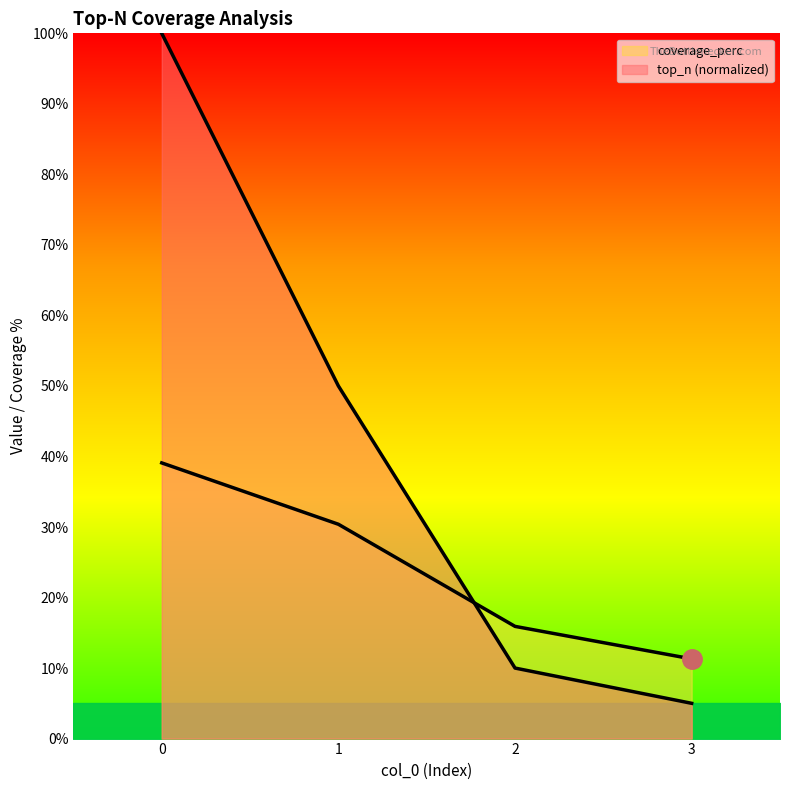

How many lines are shown in the chart?

2